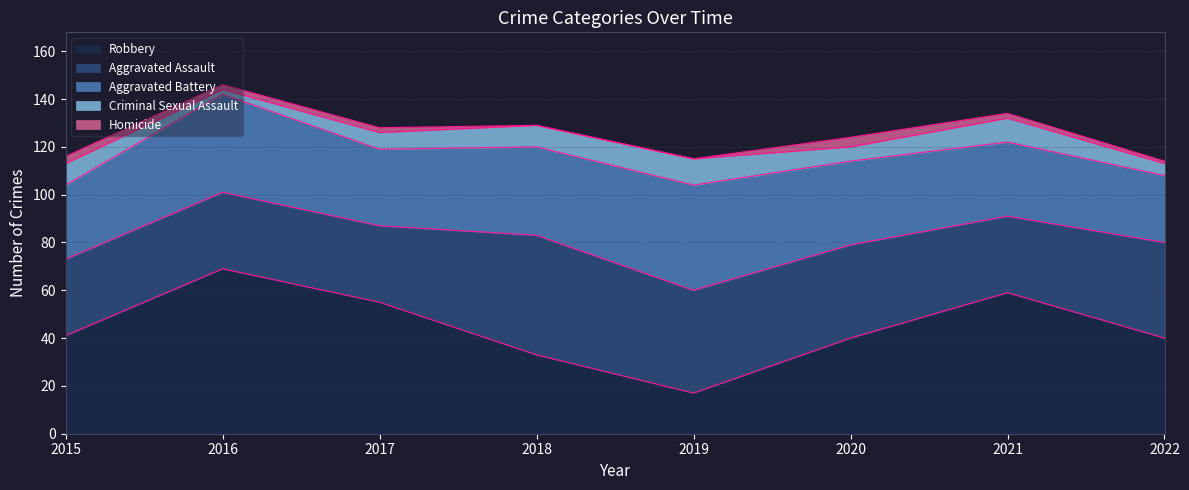

At which category does Aggravated Assault reach its first local peak?

2018